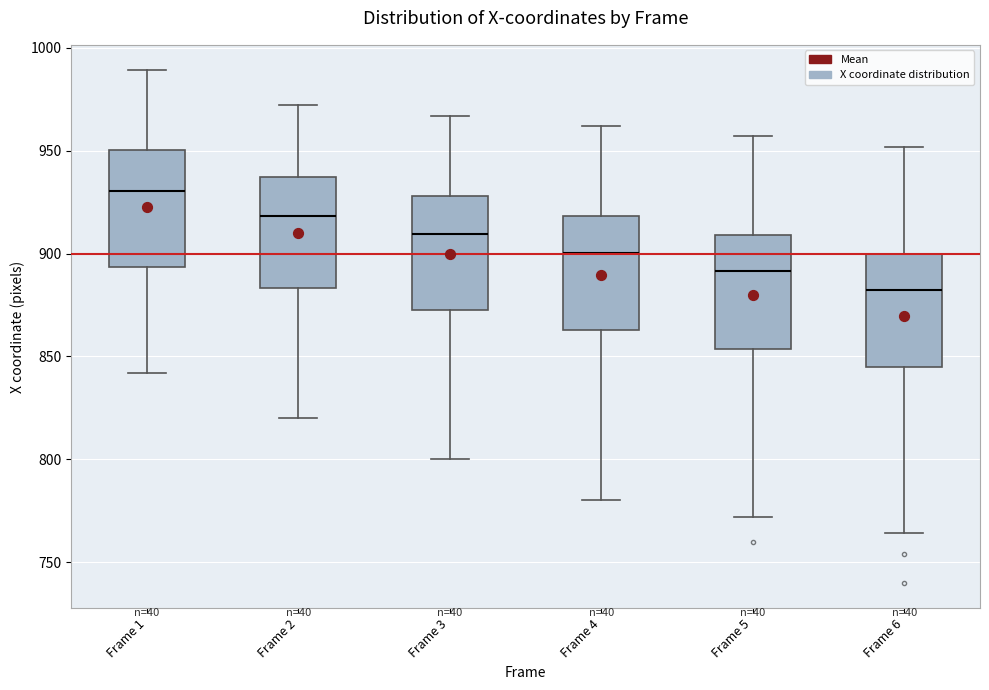

Where does the lower whisker of the box for Frame 2 end on the y-axis? The values are not printed on the chart, so give them approximately, as read against the axis.

820